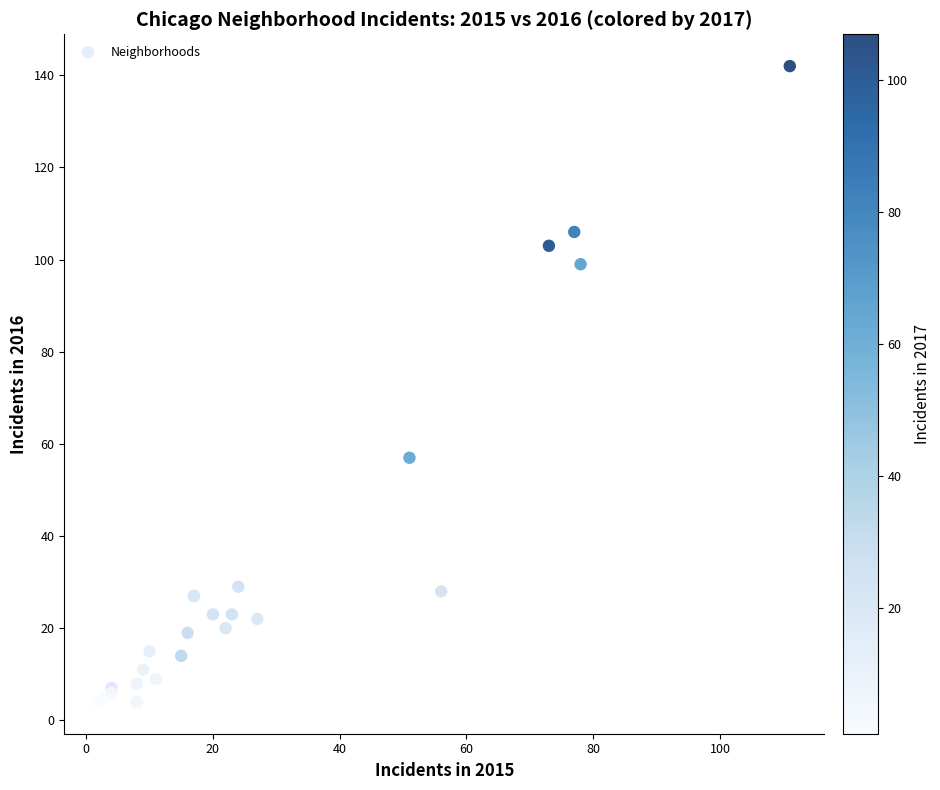

What Y value in the scatter plot is closest to 73?

57